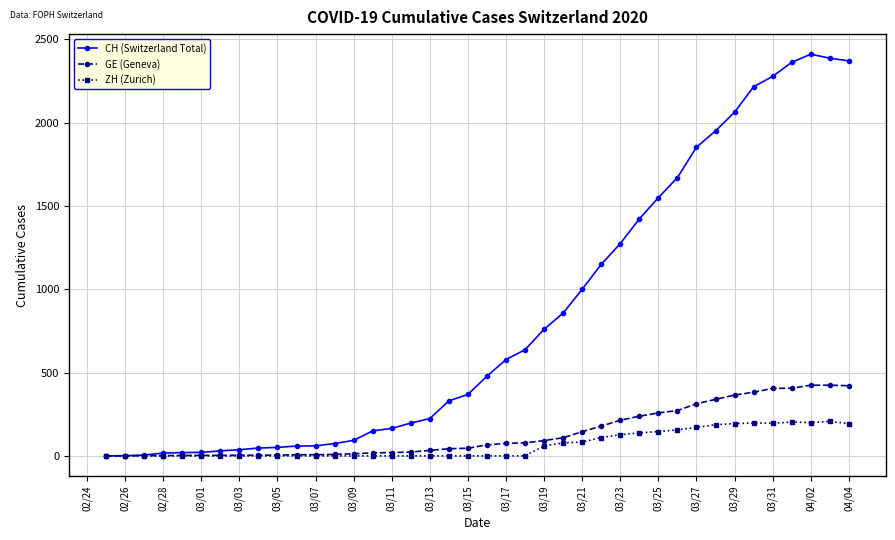

True or false: ZH (Zurich) has more than 1 points higher than both neighbors.

True